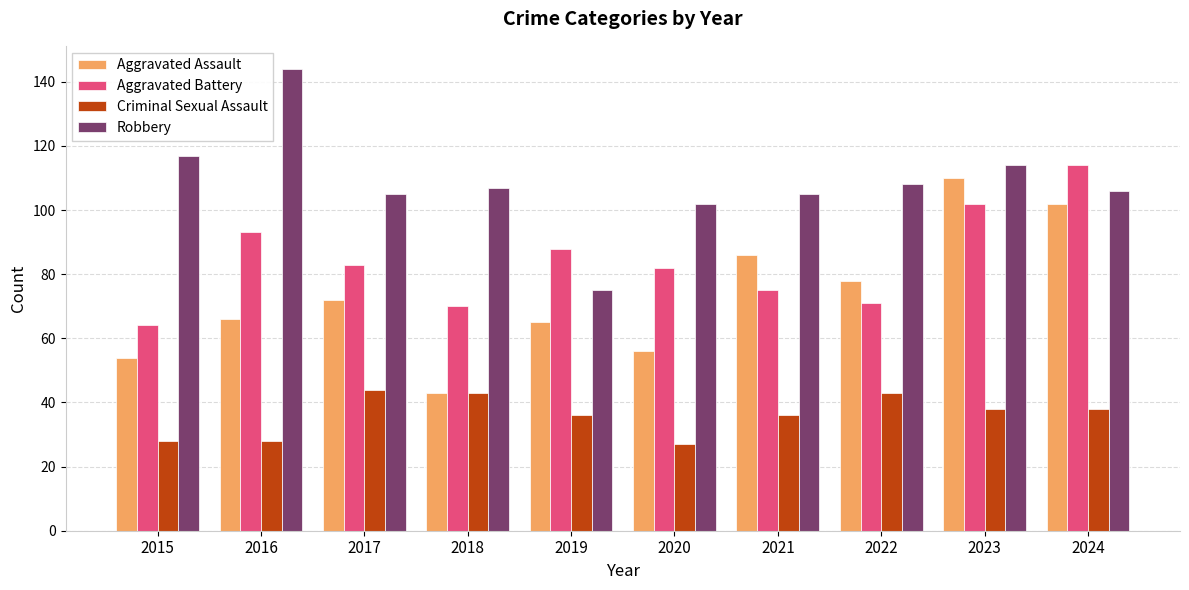

The value of Aggravated Assault at 2022 is 78. True or false?

True